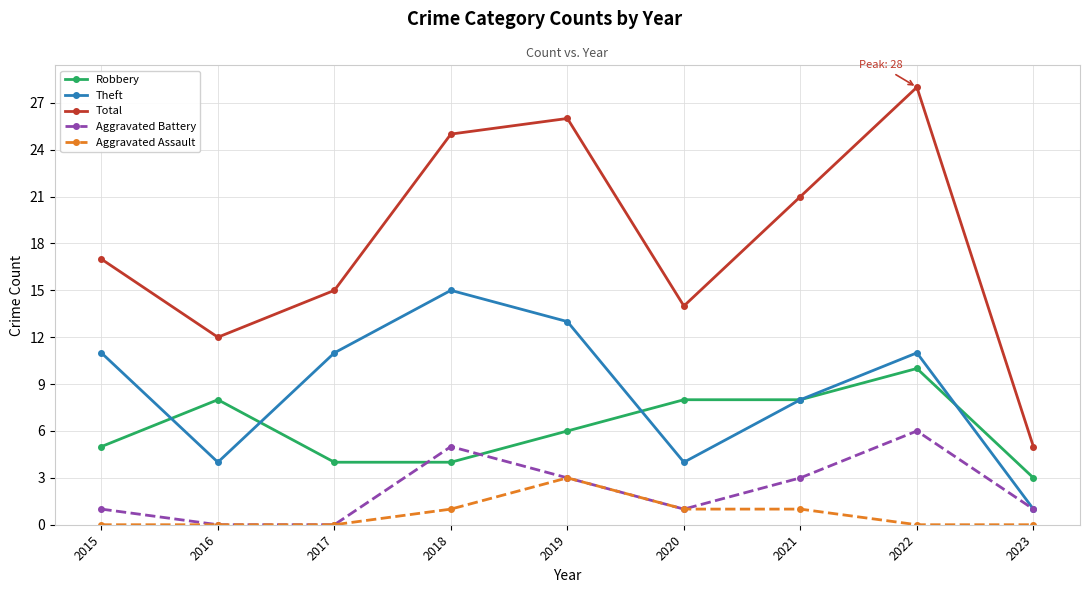

What are all the series names shown in the legend?

Robbery, Theft, Total, Aggravated Battery, Aggravated Assault